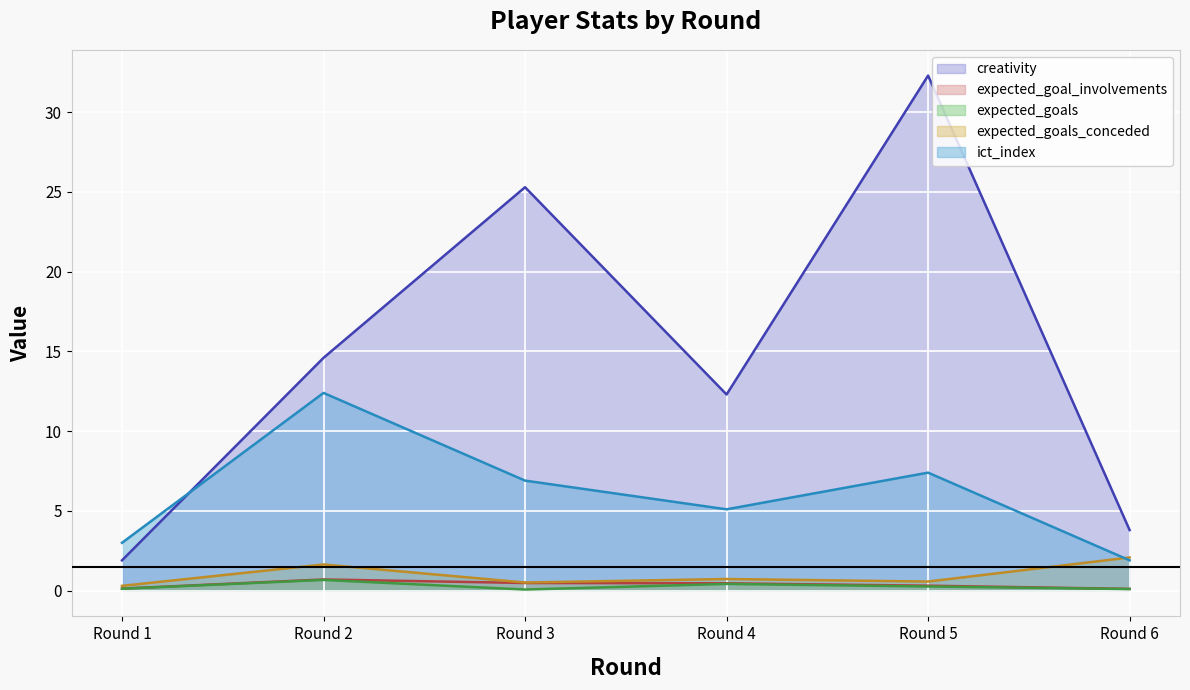

How many lines are shown in the chart?

5